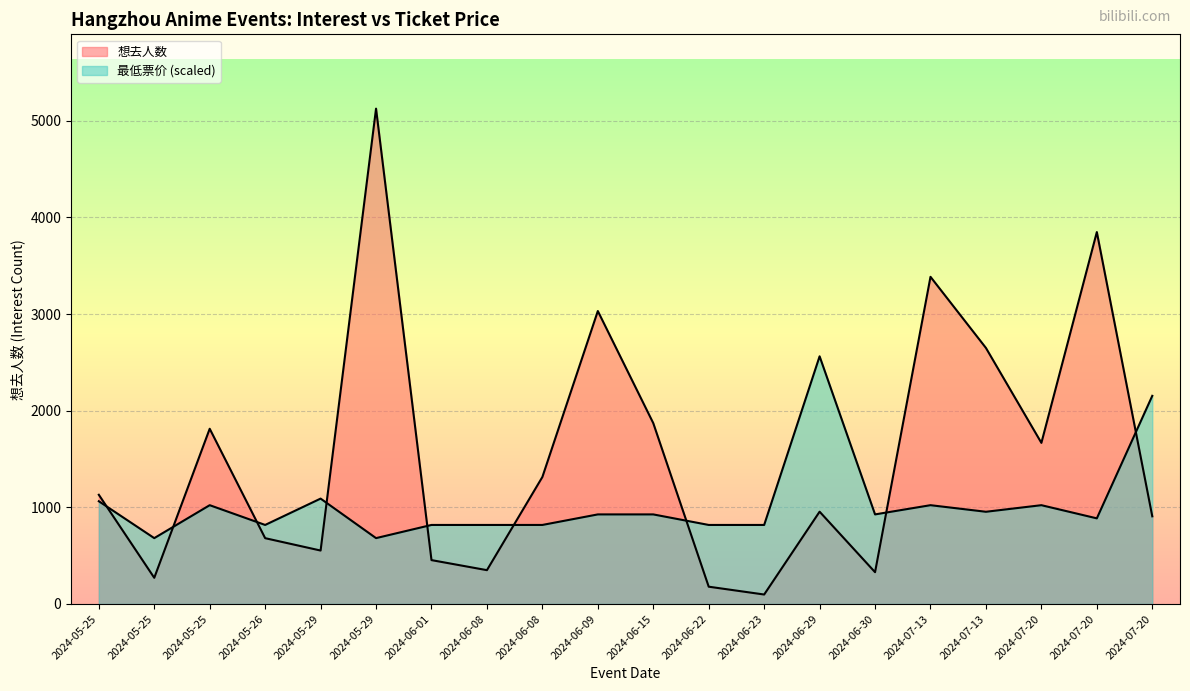

What is the maximum value shown in the chart?

5125.0